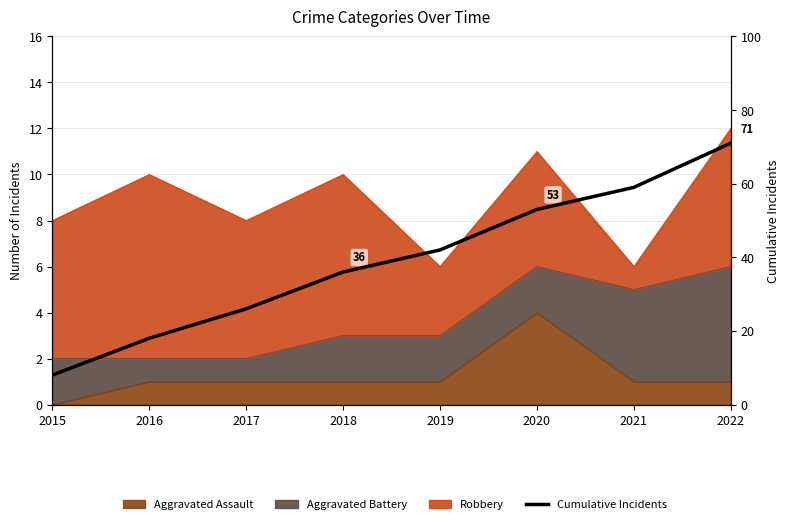

What value does the data have at 2019?

42